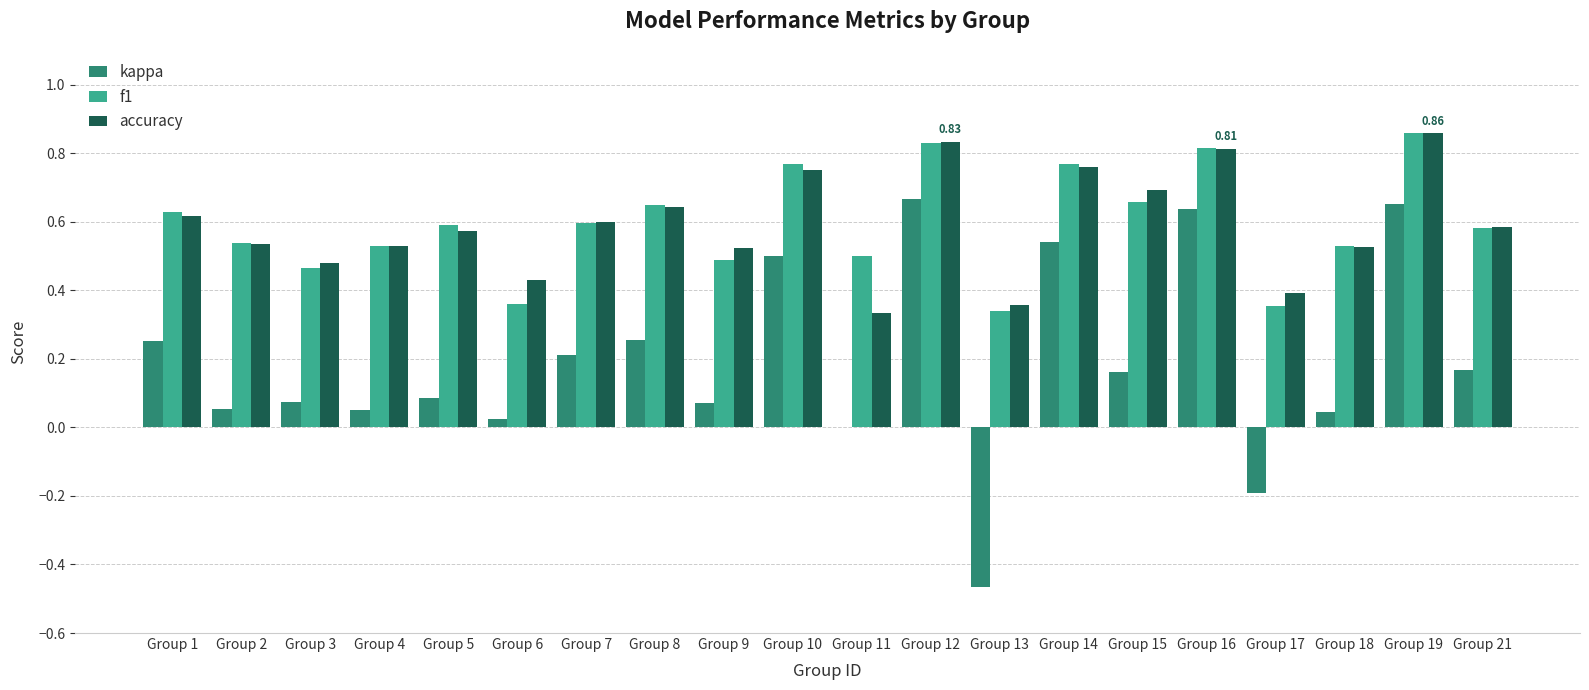

Is the value of f1 at Group 14 greater than the value of accuracy at Group 13?

Yes